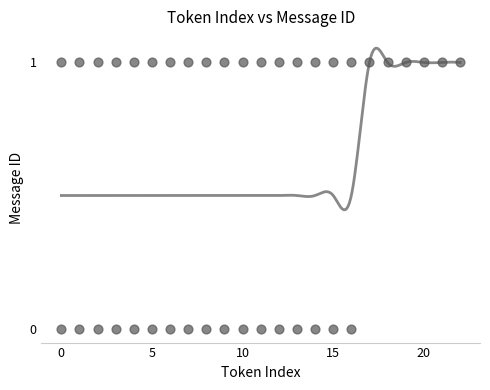

How many points are shown in the scatter plot?

40